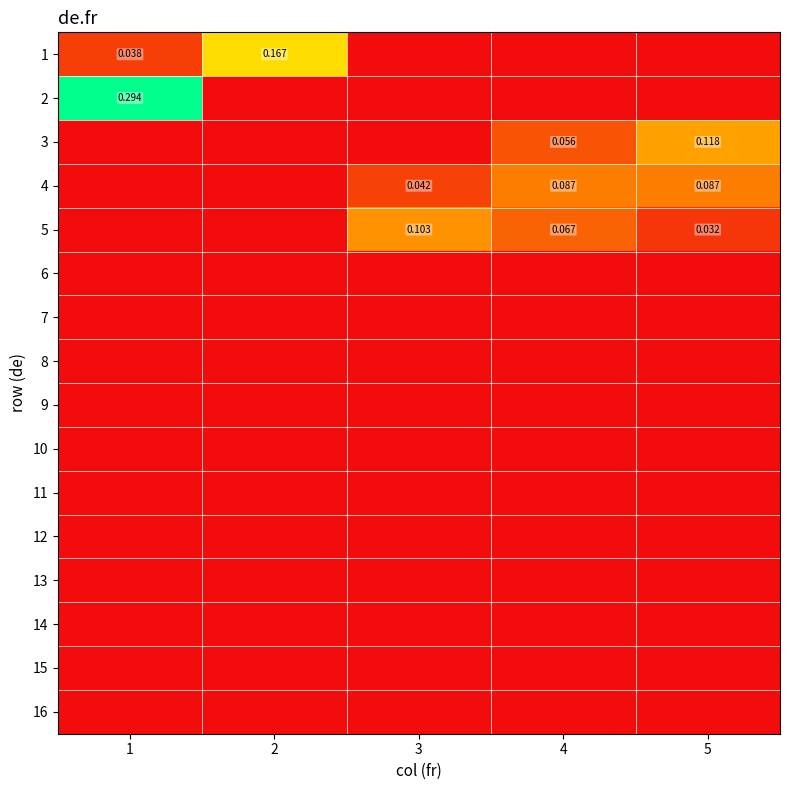

How many data points in 3 are above 0?

2